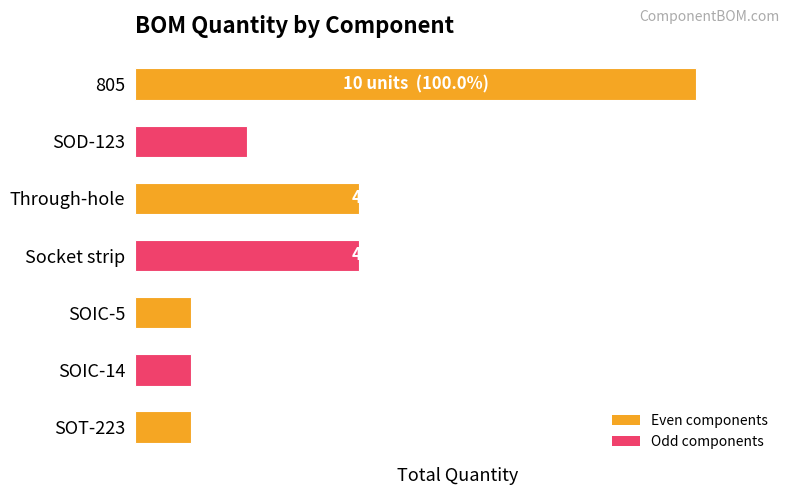

What is the difference between the maximum and second lowest values?

9